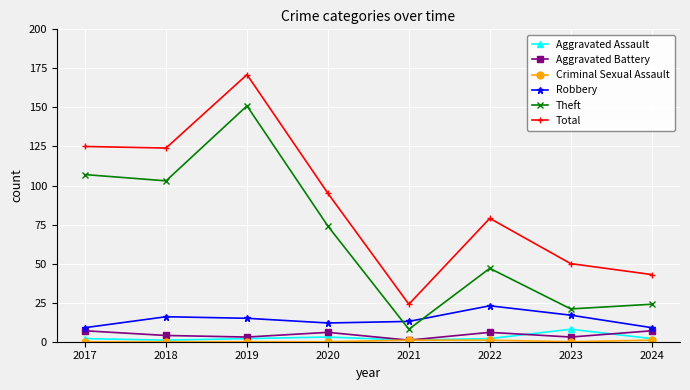

Which series changed the most between 2017 and 2024?

Theft